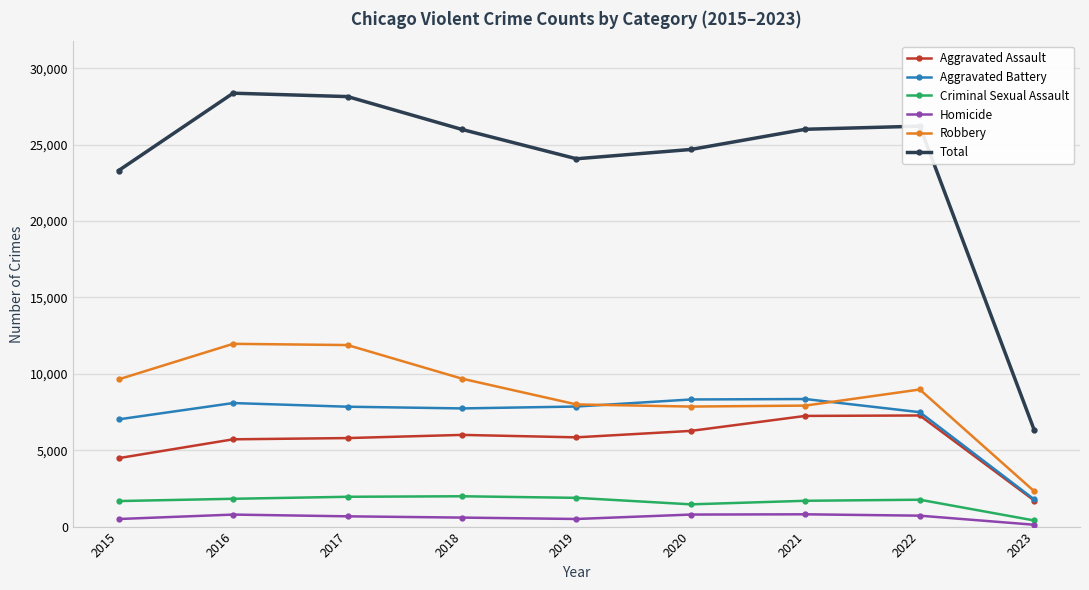

What are all the series names shown in the legend?

Aggravated Assault, Aggravated Battery, Criminal Sexual Assault, Homicide, Robbery, Total